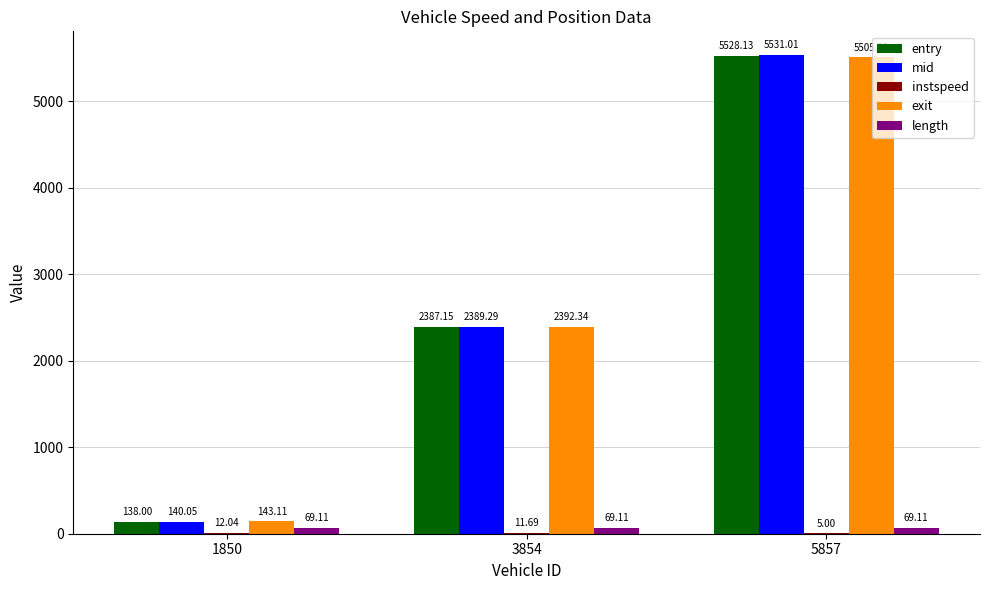

What is the greatest value displayed?

5531.0